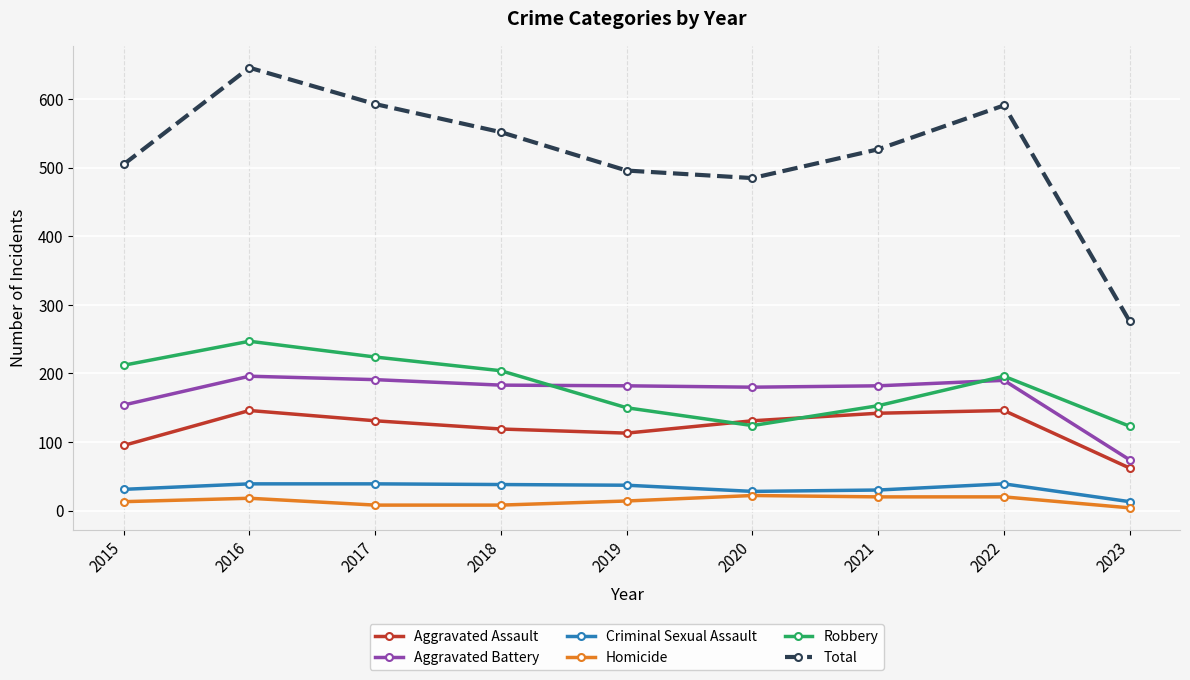

What is the greatest value displayed?

646